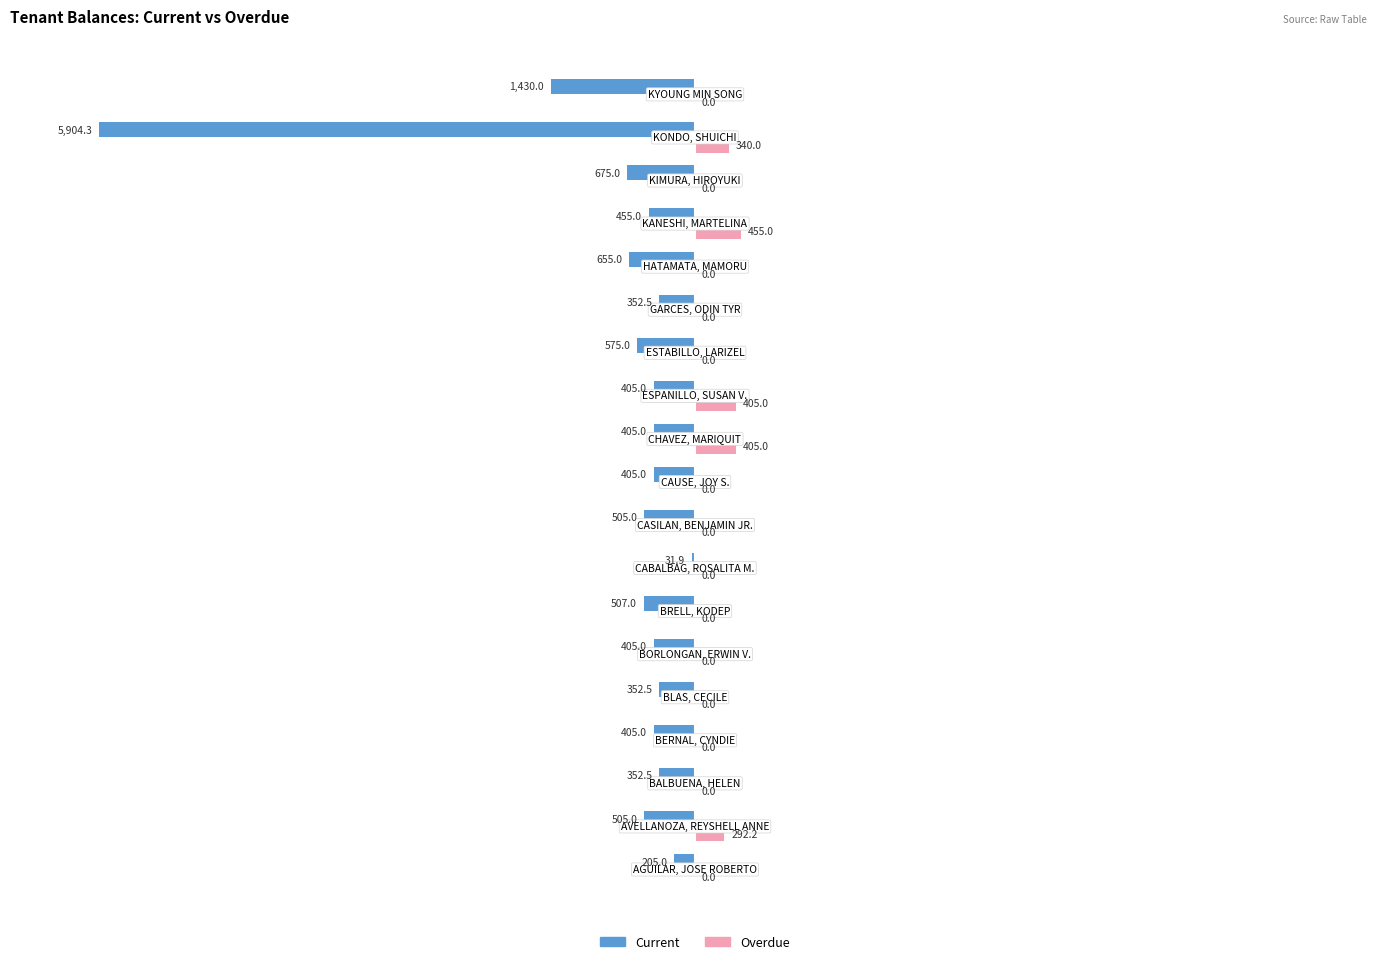

Which series has the largest total across all categories?

Overdue